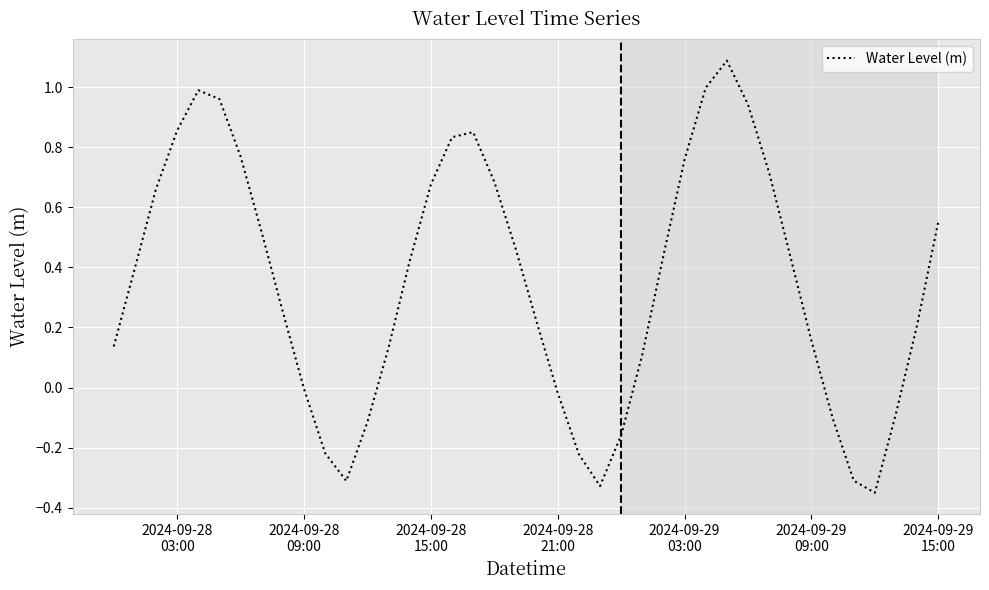

What is the greatest value displayed?

1.1